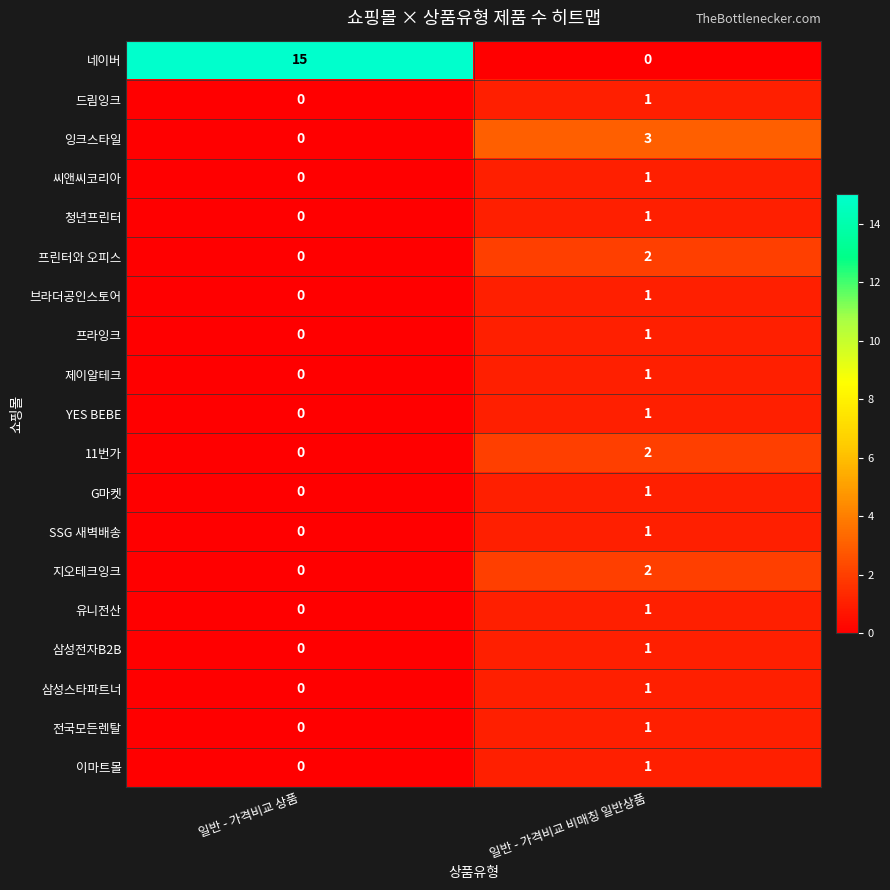

At which category is the sum across all series the highest?

일반 - 가격비교 비매칭 일반상품